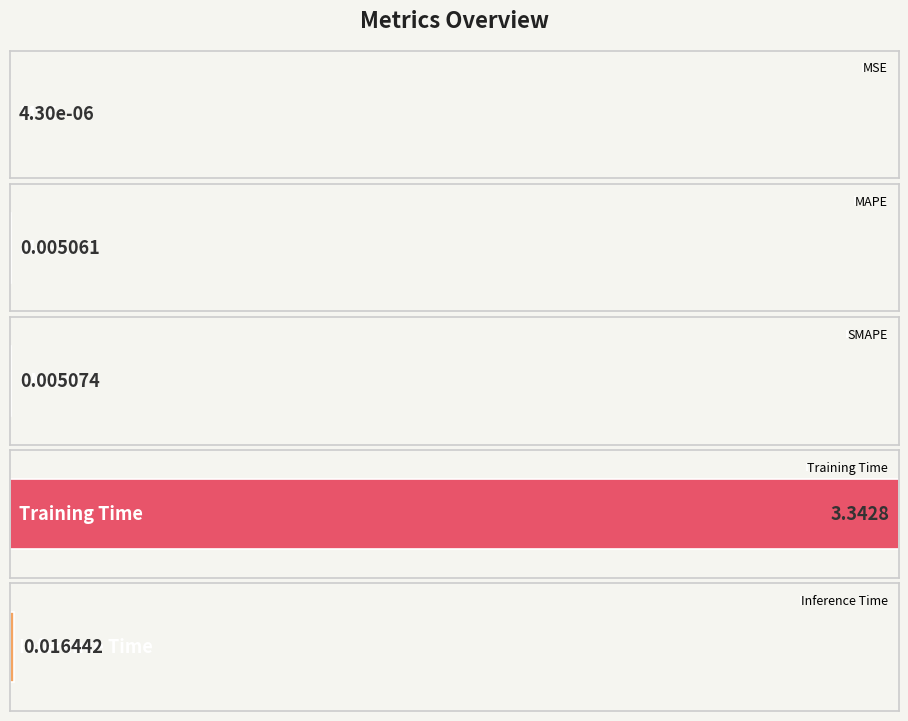

Which label corresponds to the smallest value in the chart?

MSE